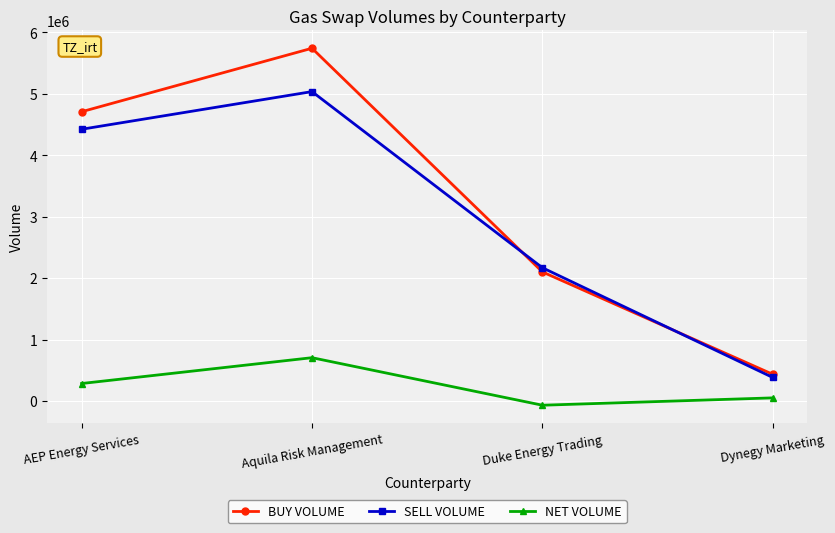

Where is BUY VOLUME nearest to the value 3086000?

Duke Energy Trading